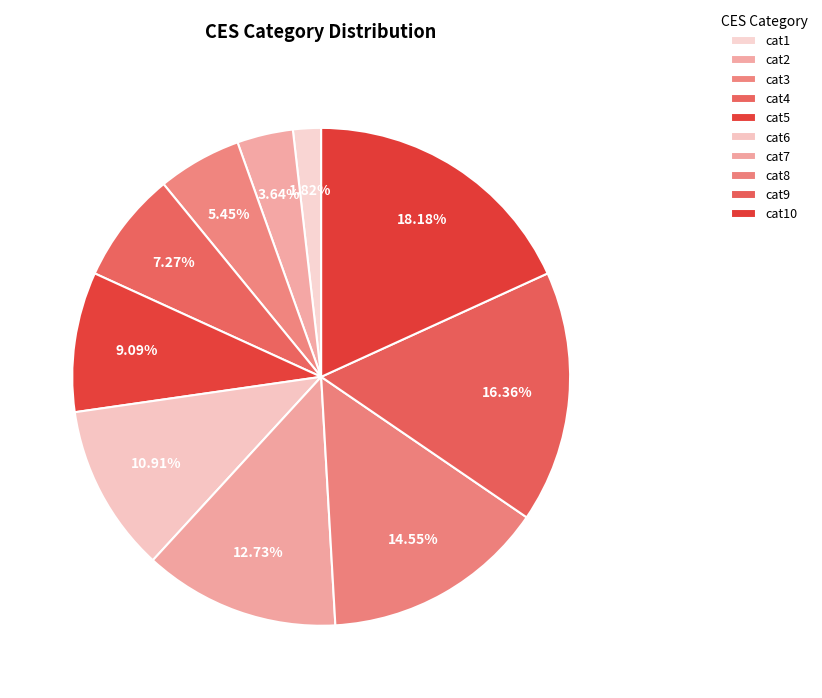

Is cat1 the majority of the pie?

No